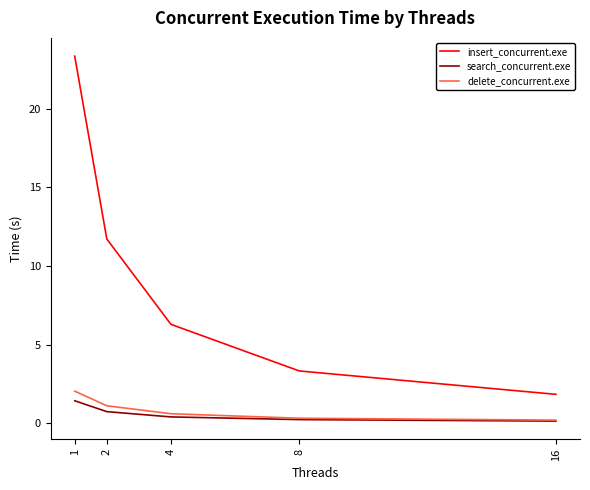

True or false: delete_concurrent.exe has more than 2 points higher than both neighbors.

False